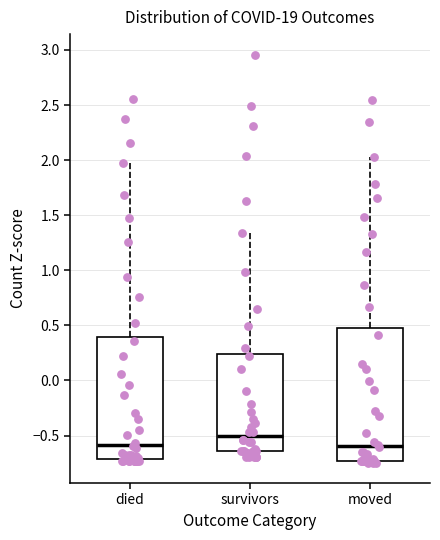

Where is the upper edge of the box for survivors on the y-axis? The values are not printed on the chart, so give them approximately, as read against the axis.

0.25